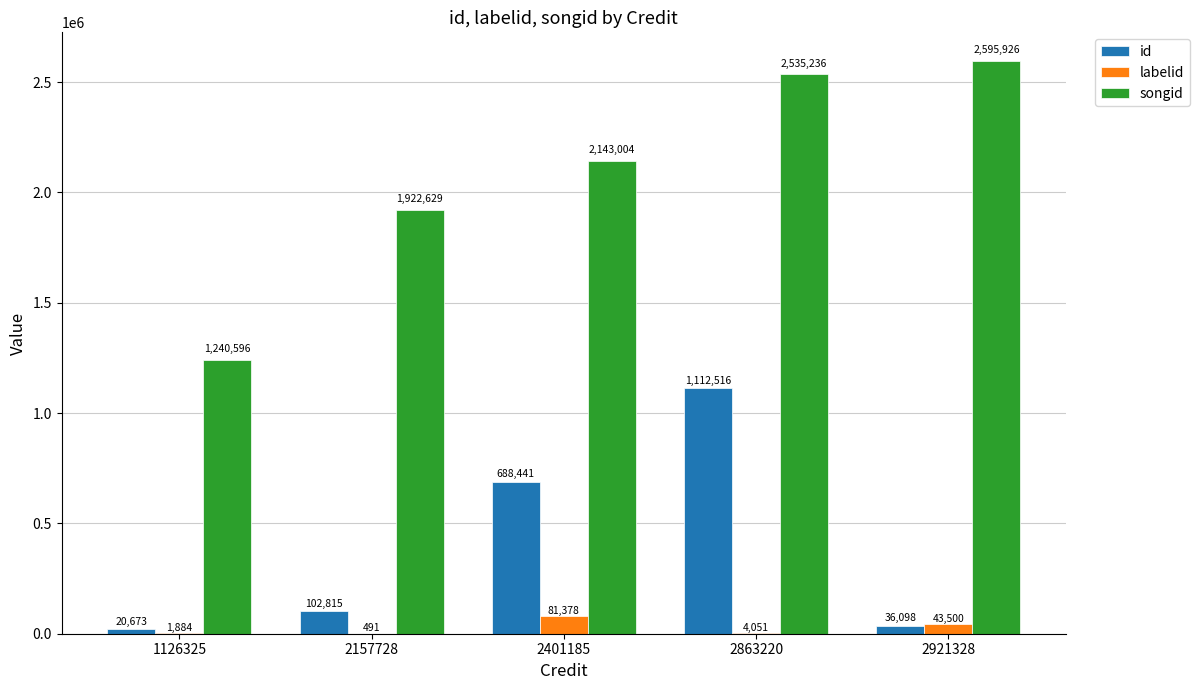

How many groups of bars are there?

5